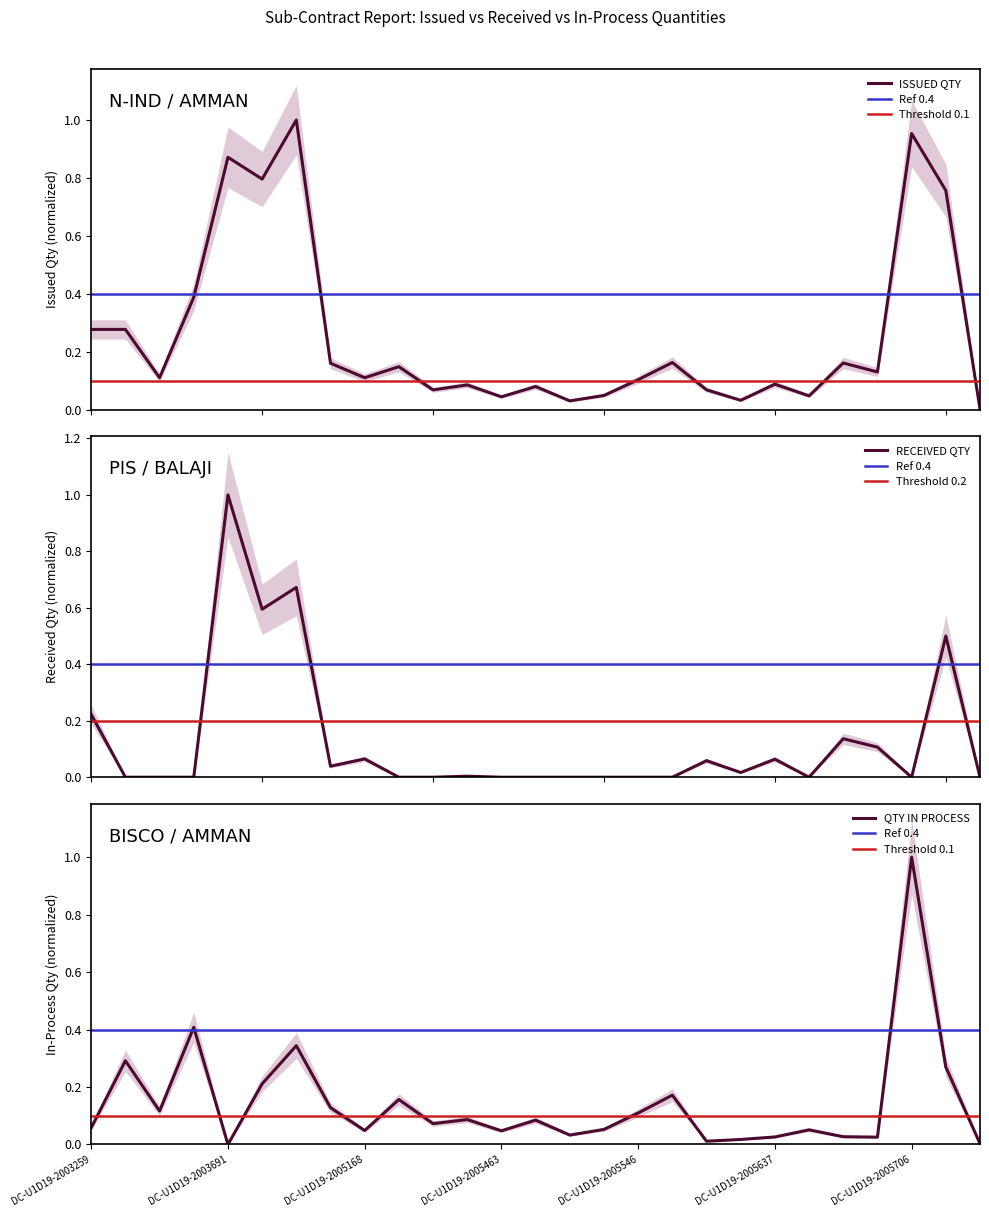

What is the difference between the maximum and minimum values in the RECEIVED QTY series?

1.0